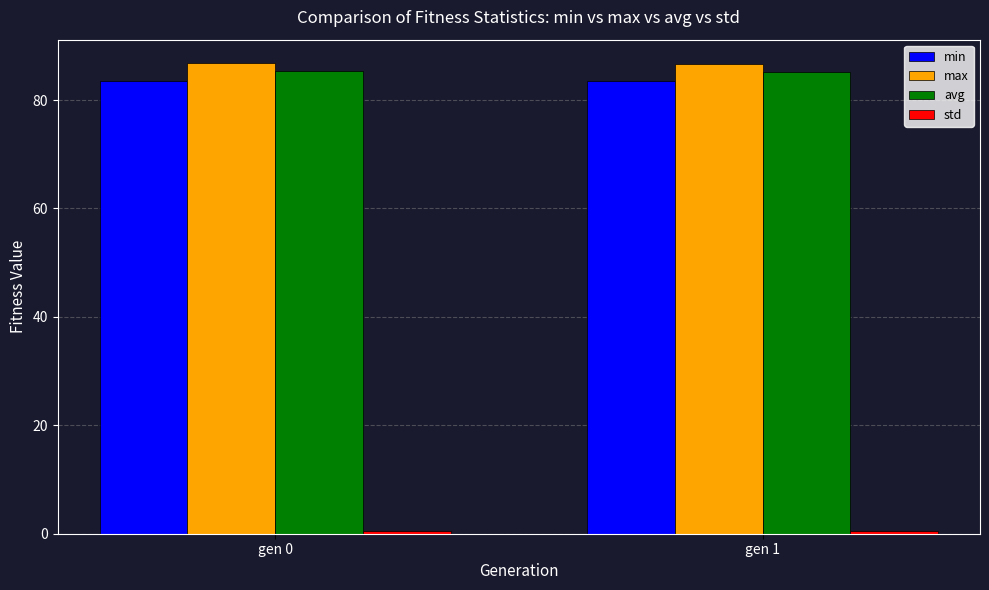

The value of max at gen 0 is 86.8. True or false?

True